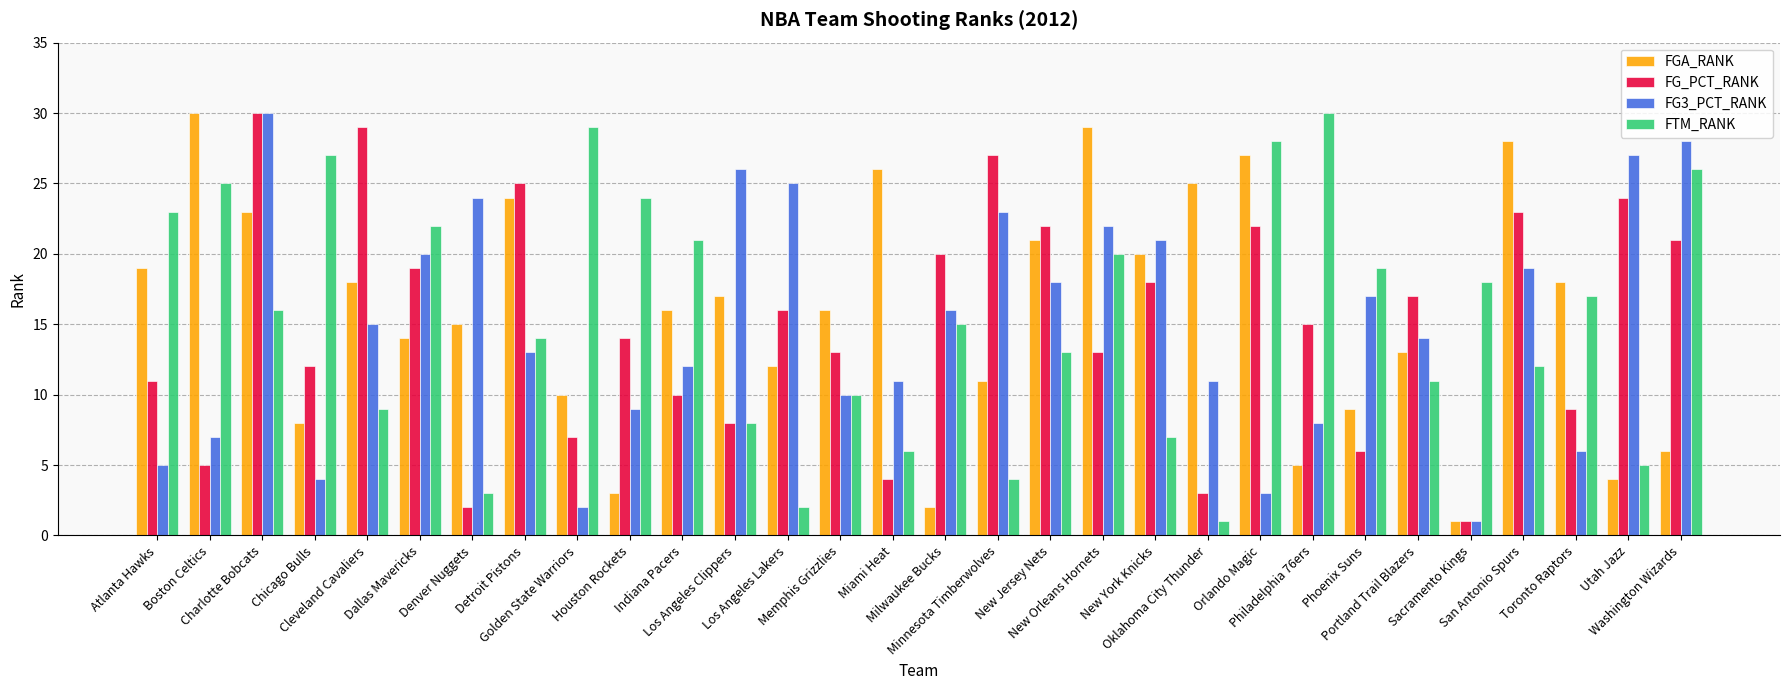

What is the label of the 6th bar from the left?

Dallas Mavericks